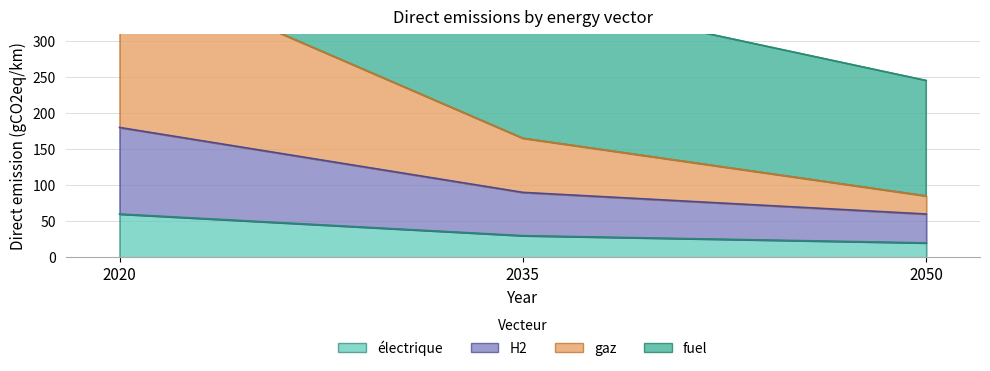

Is the value of gaz at 2050 greater than the value of électrique at 2050?

Yes